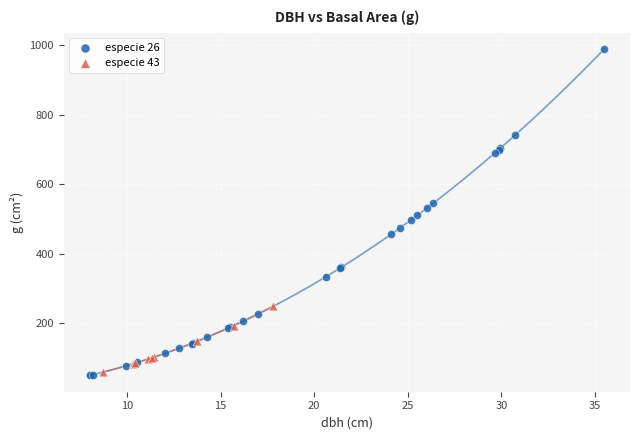

Which series has the largest Y range (max minus min)?

especie 26